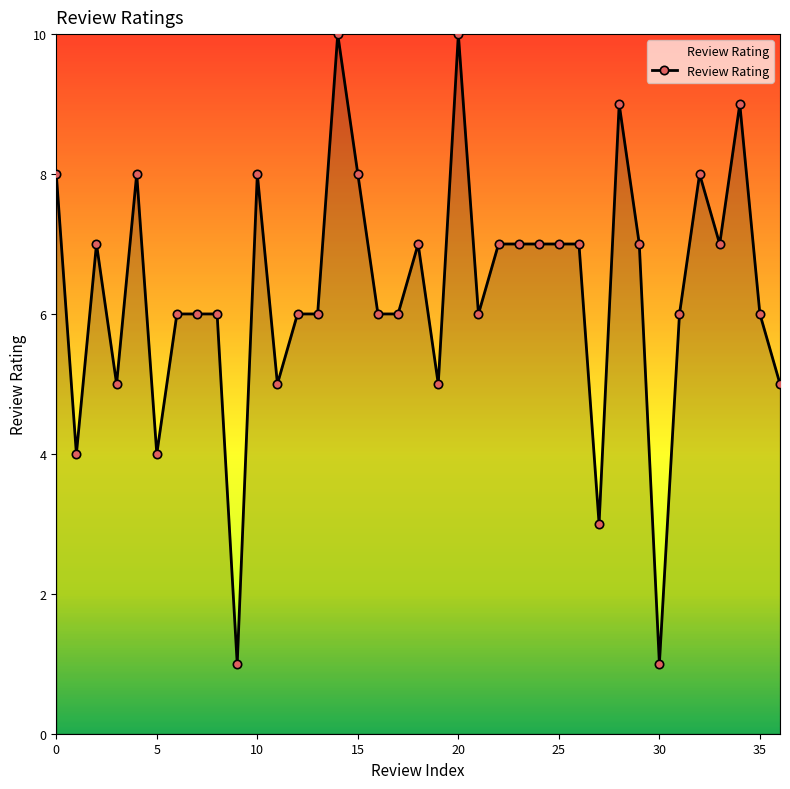

What is the difference between the maximum and minimum values?

9